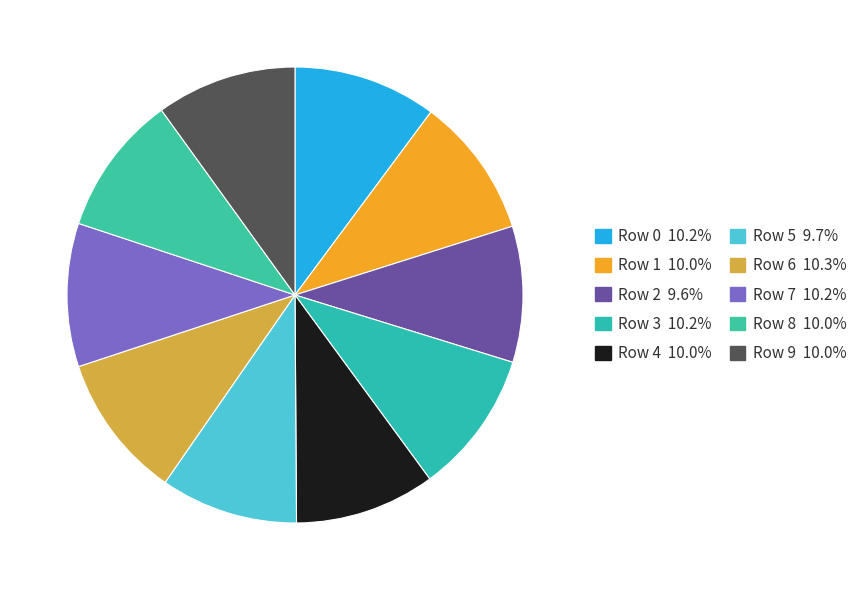

How many segments does this pie chart have?

10